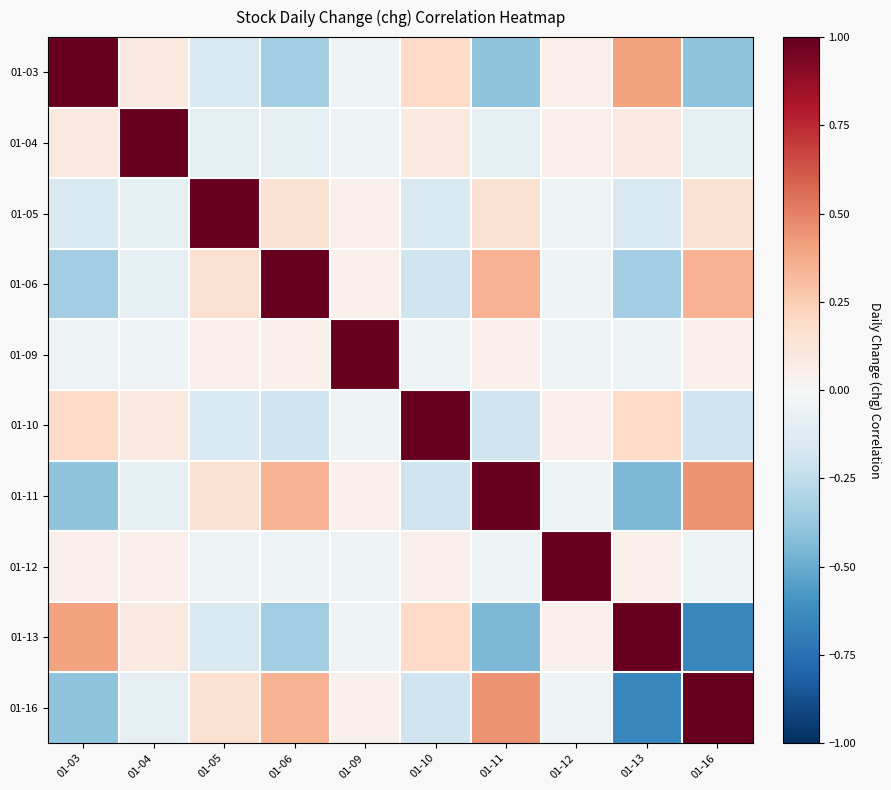

List the series in order of their peak value, lowest first.

01-03, 01-04, 01-05, 01-06, 01-09, 01-10, 01-11, 01-12, 01-13, 01-16